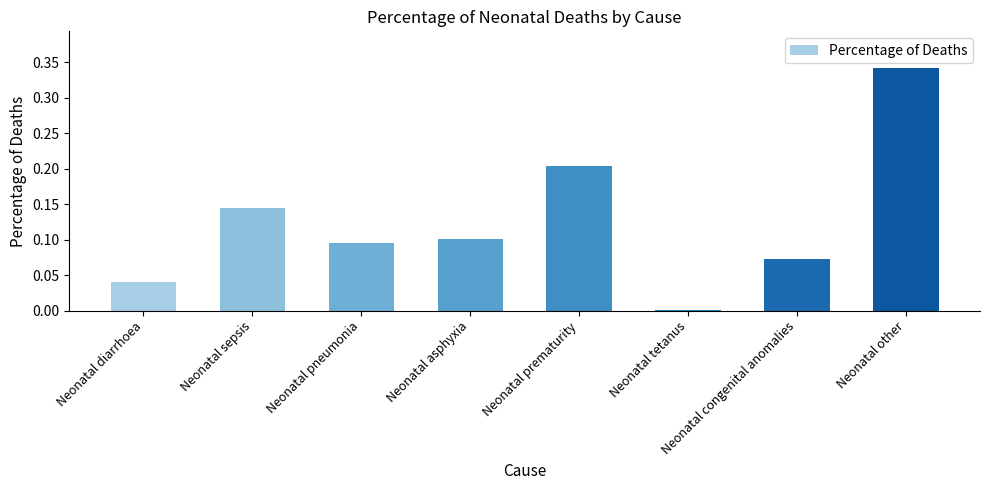

The value at Neonatal asphyxia is 0.1. True or false?

True